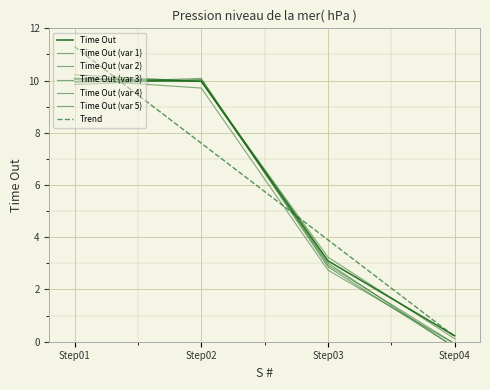

Which has a higher value, Step02 or Step03?

Step02